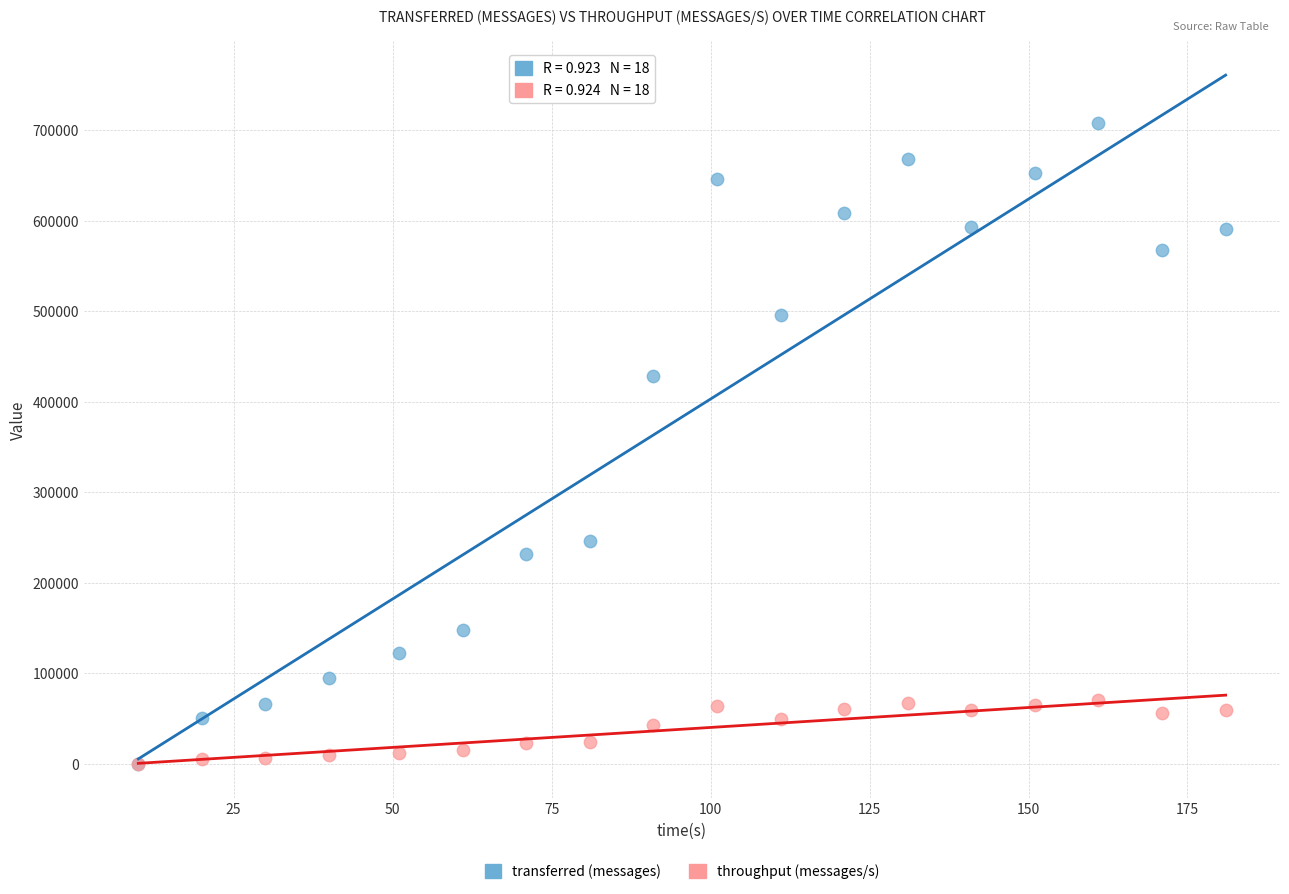

Across all series, what Y value is closest to 354010?

427980